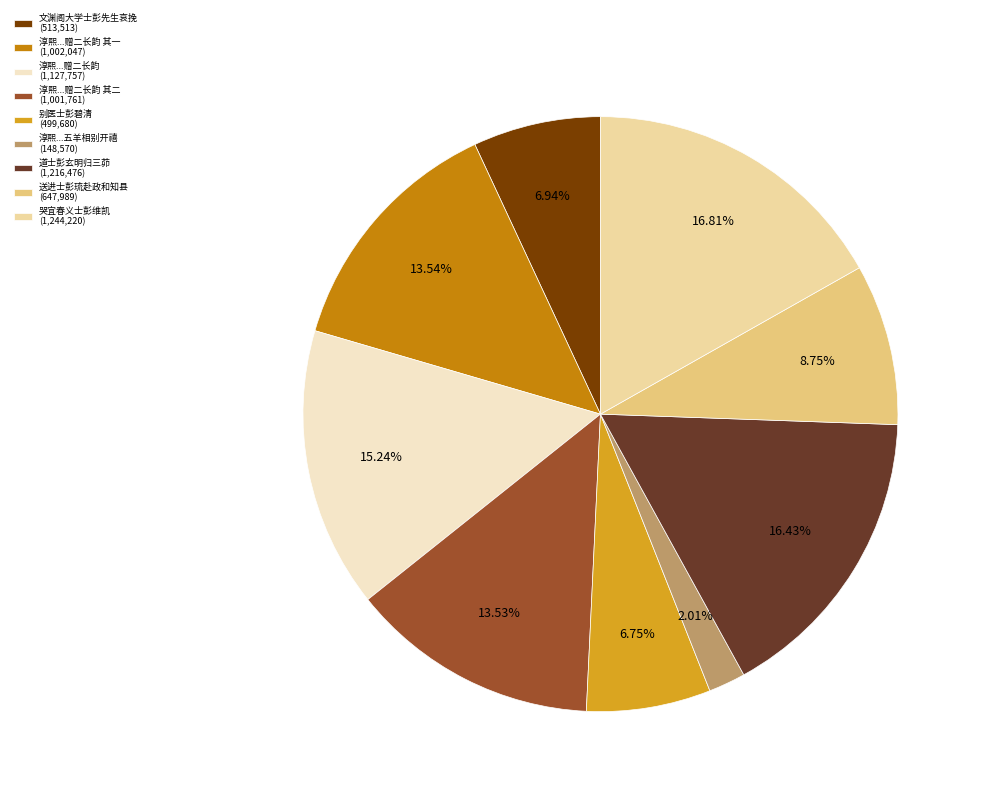

Is 送进士彭琉赴政和知县 (647,989) the majority of the pie?

No